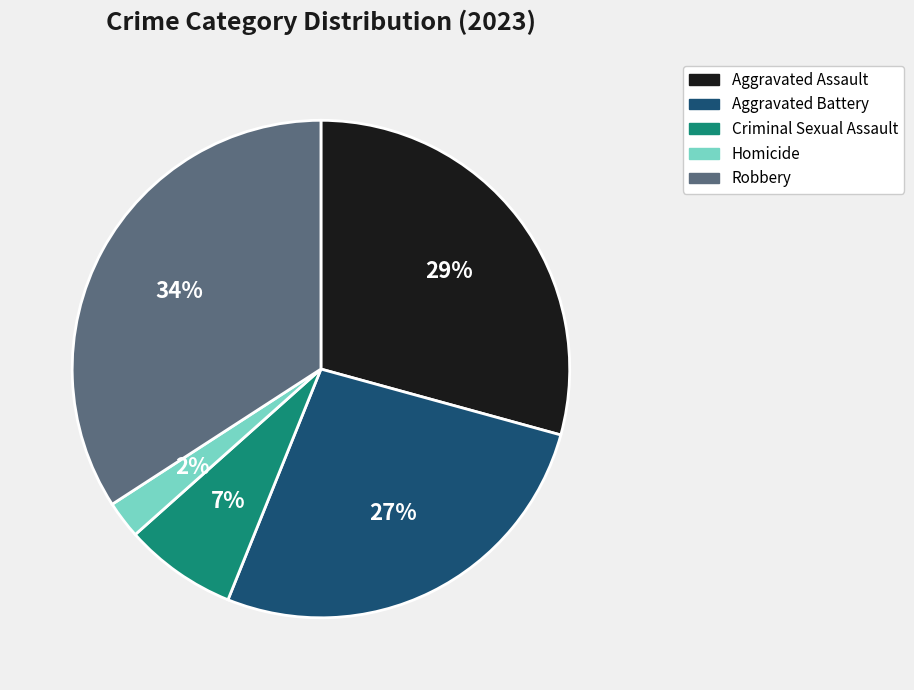

Does Robbery represent more than half of the total?

No